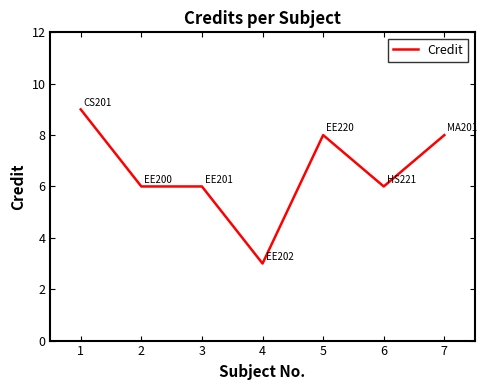

Where does the data first go above 6?

1